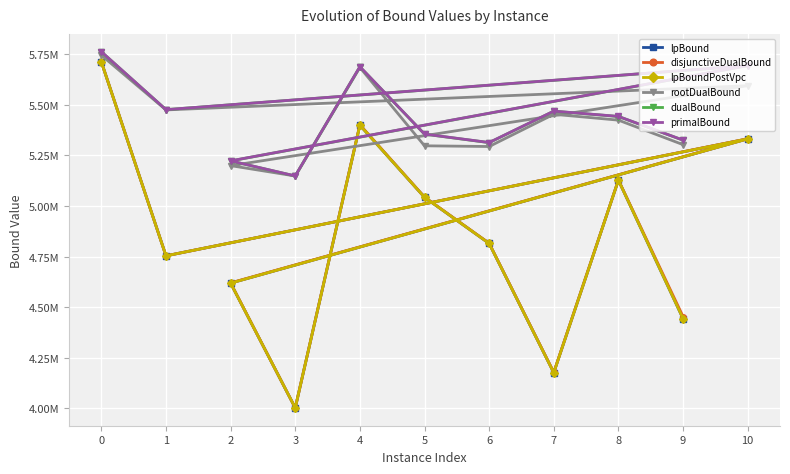

Where is primalBound nearest to the value 5454867?

8